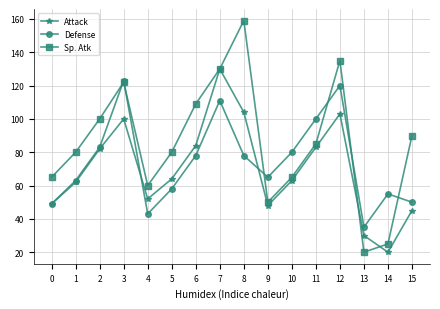

At which category is the sum across all series the highest?

7